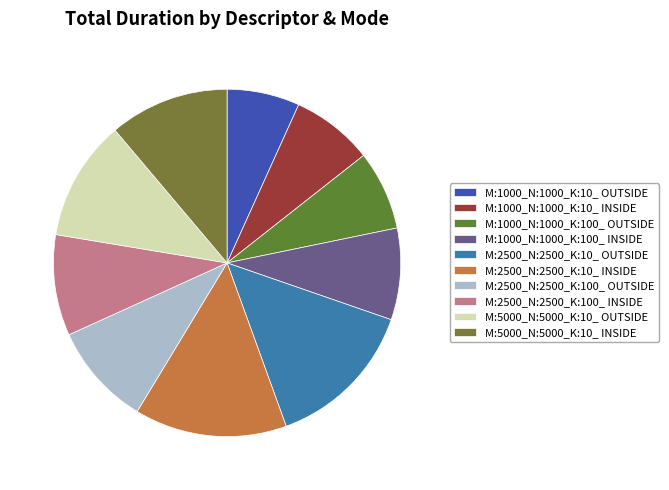

What percentage do M:5000_N:5000_K:10_ INSIDE and M:2500_N:2500_K:10_ OUTSIDE together represent?

25.3%